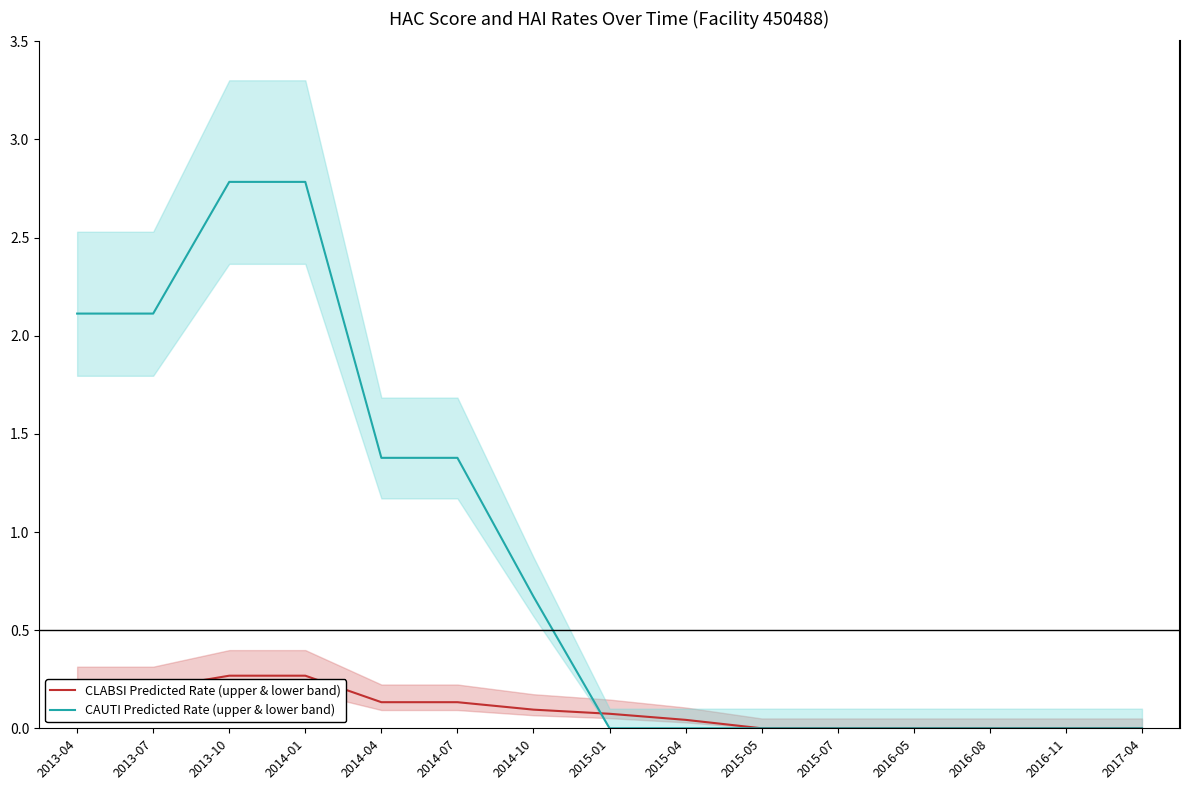

Rank the series at 2014-01 from lowest to highest value.

CLABSI Predicted Rate (upper & lower band), CAUTI Predicted Rate (upper & lower band)